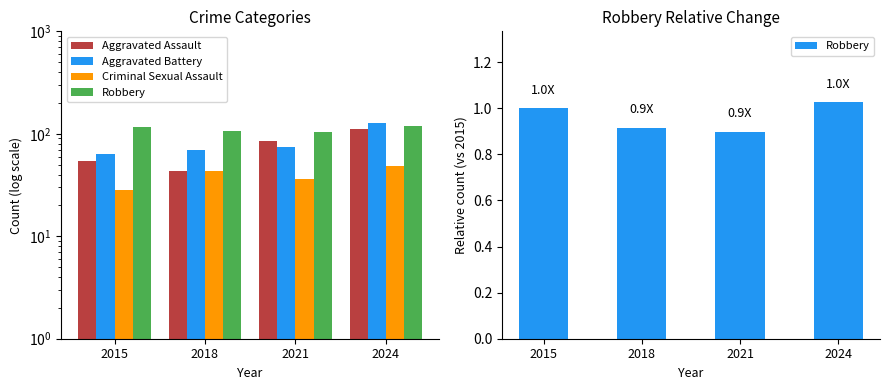

Between 2021 and 2024, which is larger?

2024